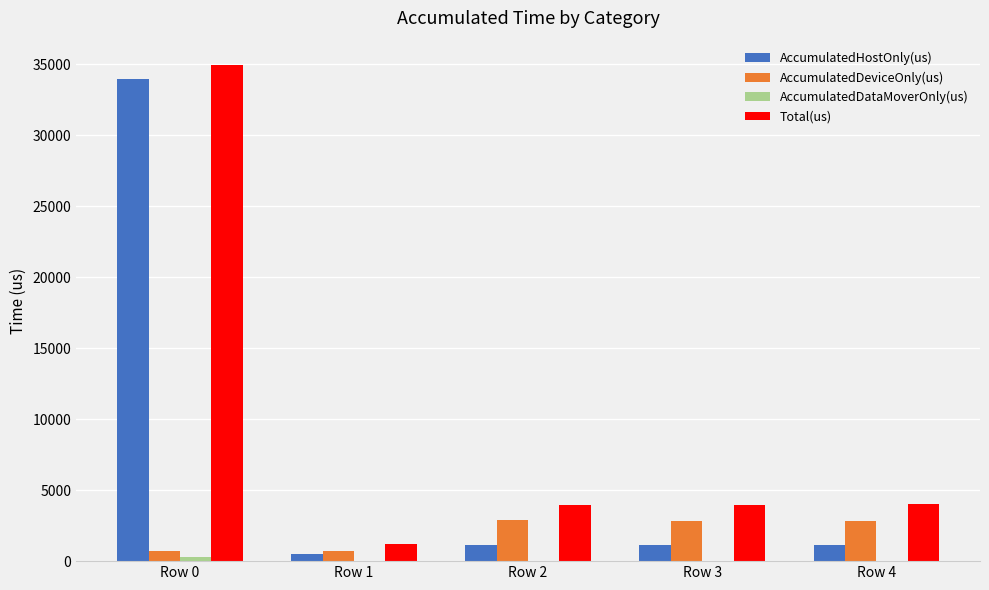

At which category is the sum across all series the highest?

Row 0